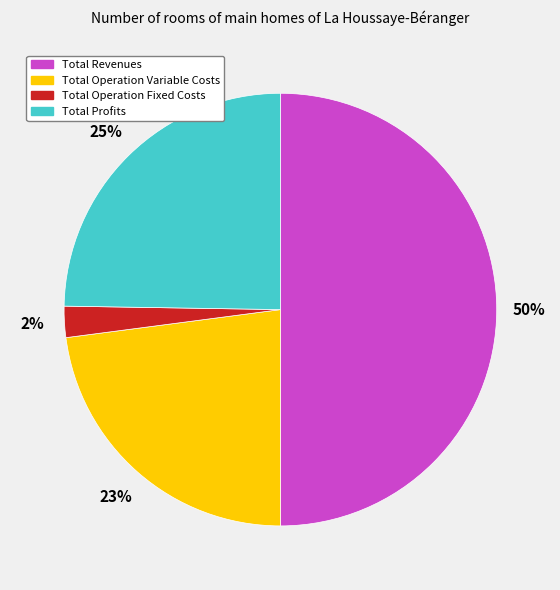

To the nearest percent, what is the average slice percentage?

25%